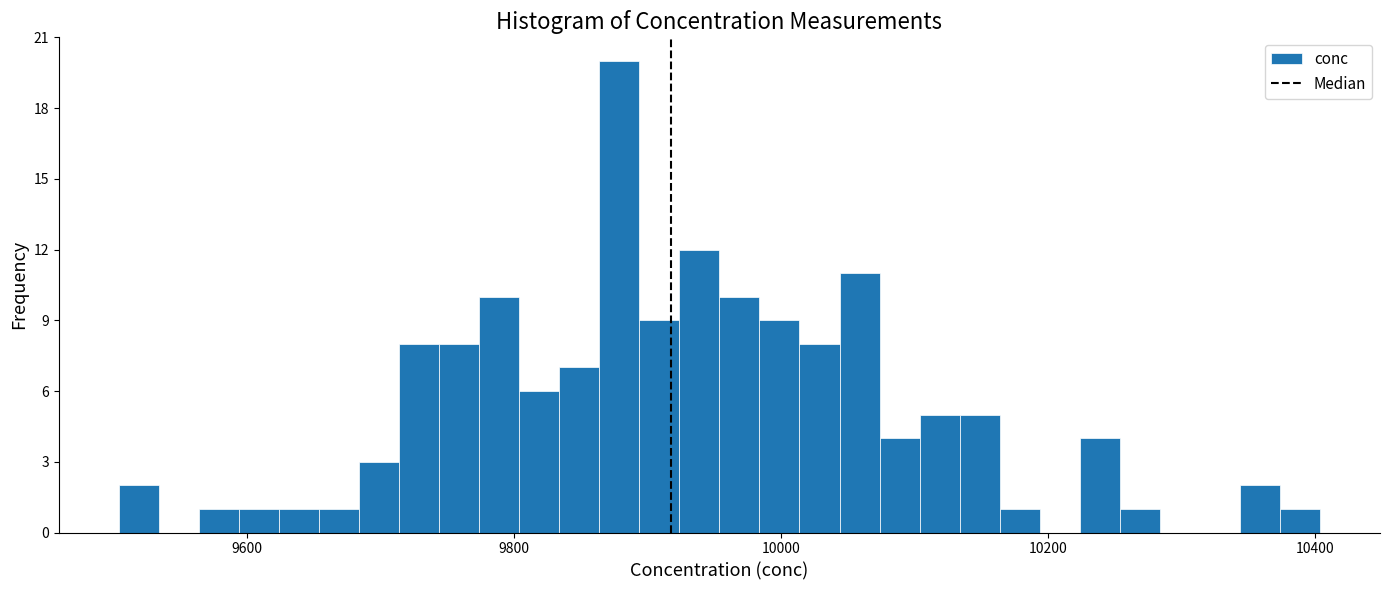

Read against the x-axis, roughly where is the centre of the tallest bar?

9880